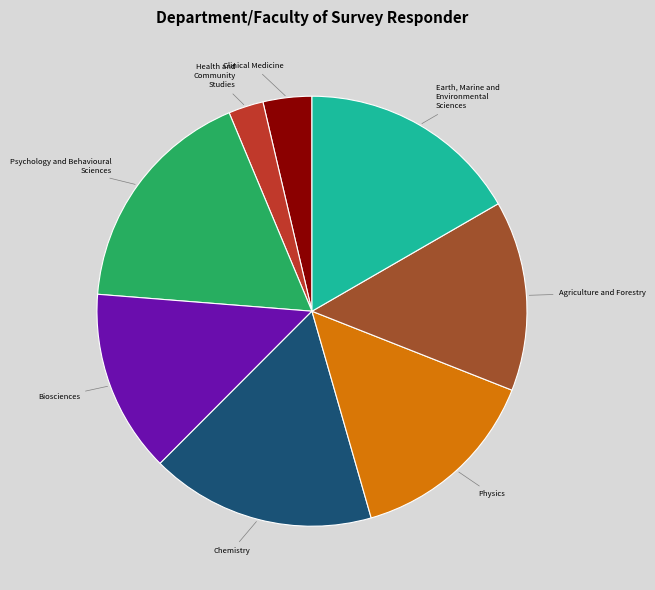

Does any single category account for the majority?

No